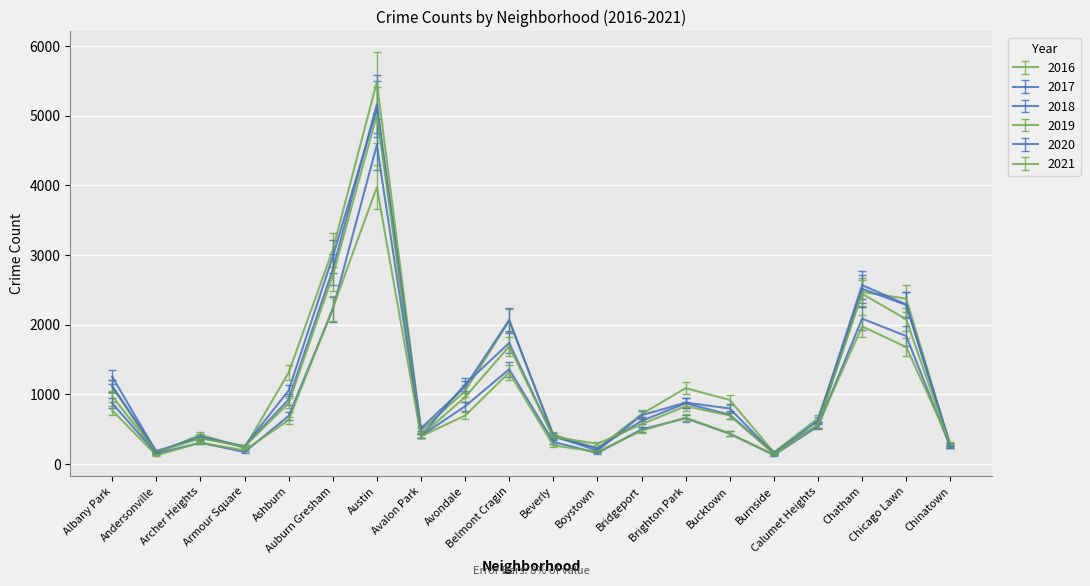

List the series in order of their peak value, highest first.

2016, 2018, 2017, 2019, 2020, 2021